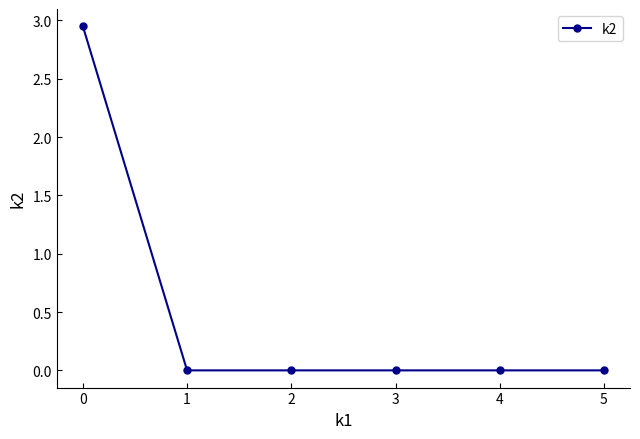

What is the average value?

0.5